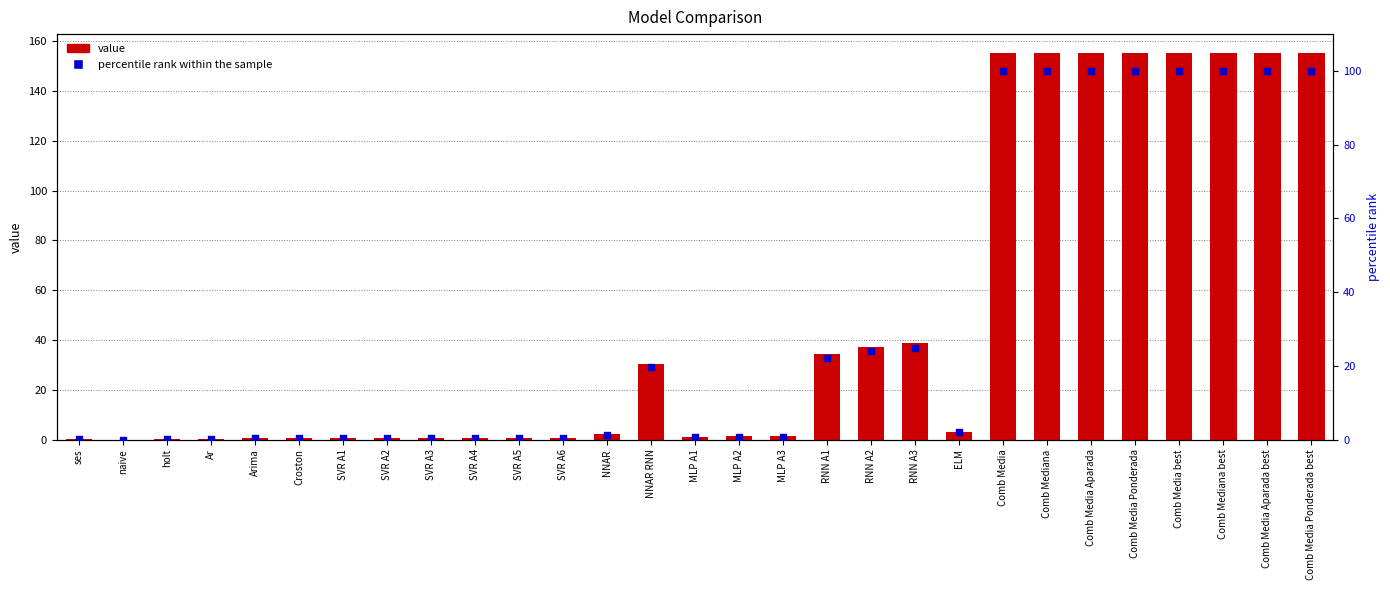

Which series has the largest Y range (max minus min)?

value